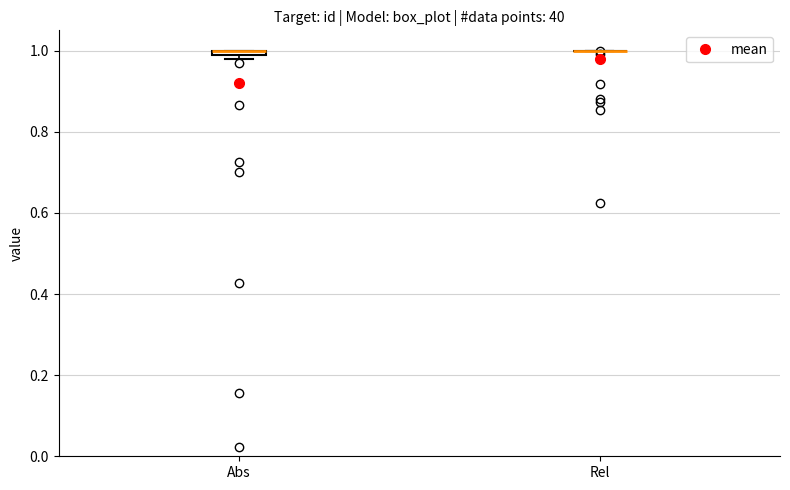

Where is the lower edge of the box for Abs on the y-axis? The values are not printed on the chart, so give them approximately, as read against the axis.

0.98